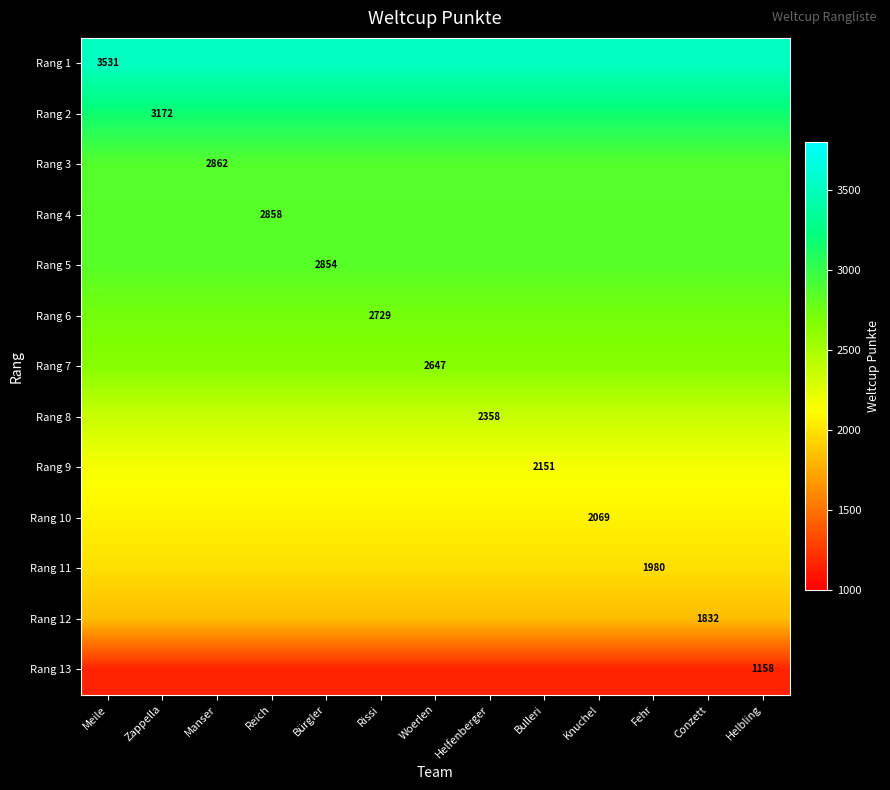

What is the sum of all Rang 11 values?

25740